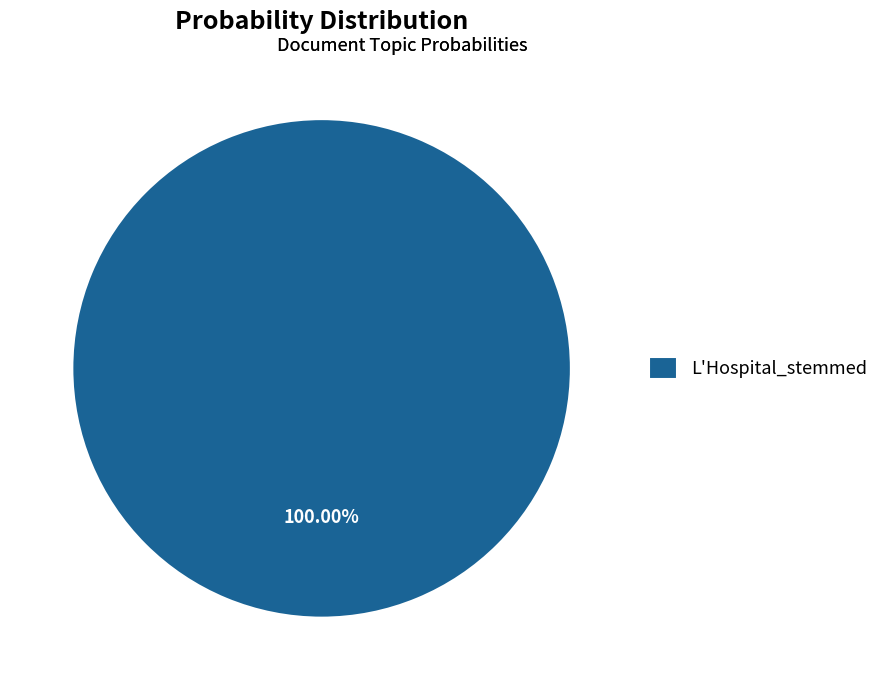

Is there any slice that represents more than half of the pie?

Yes